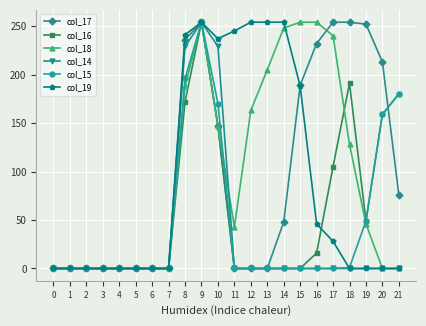

True or false: col_16 has more than 1 interior local peaks.

True